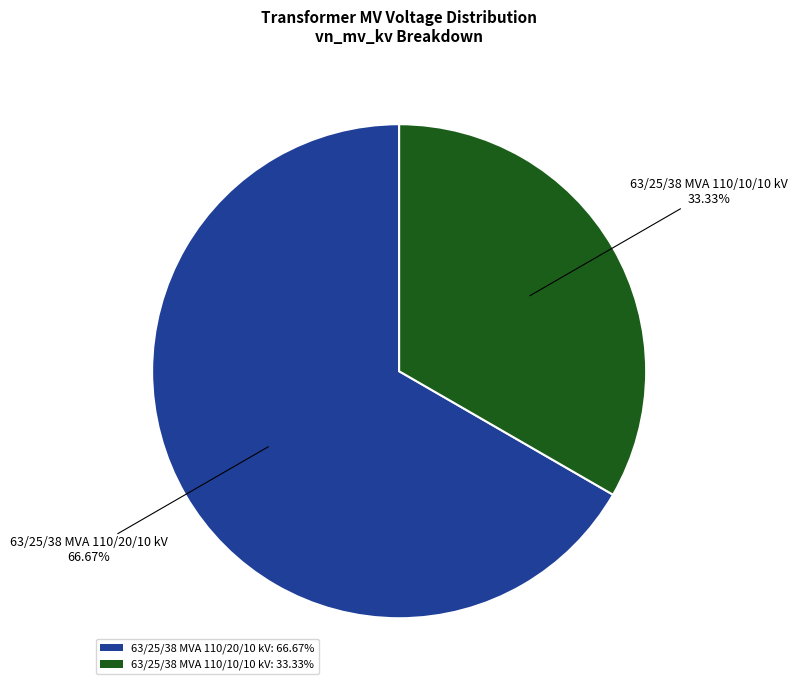

What is the smallest slice in the pie chart?

63/25/38 MVA 110/10/10 kV